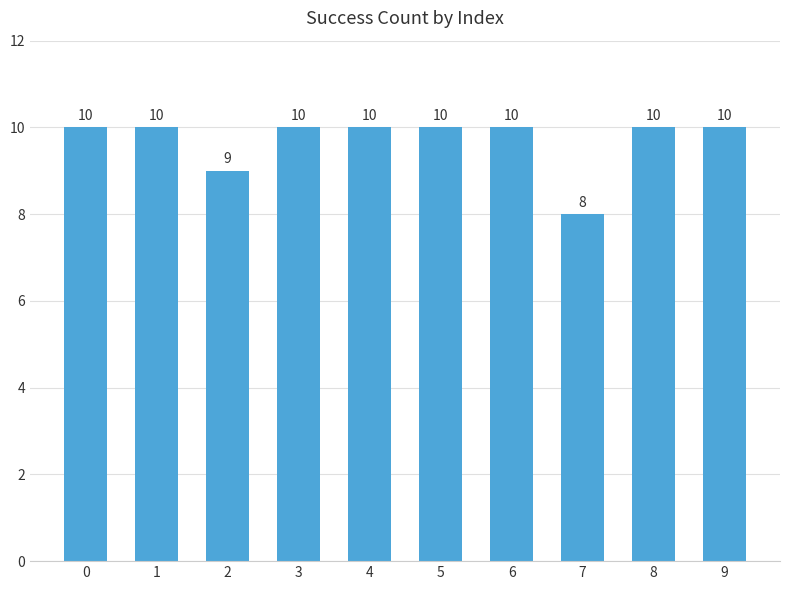

Where is the data nearest to the value 9?

2